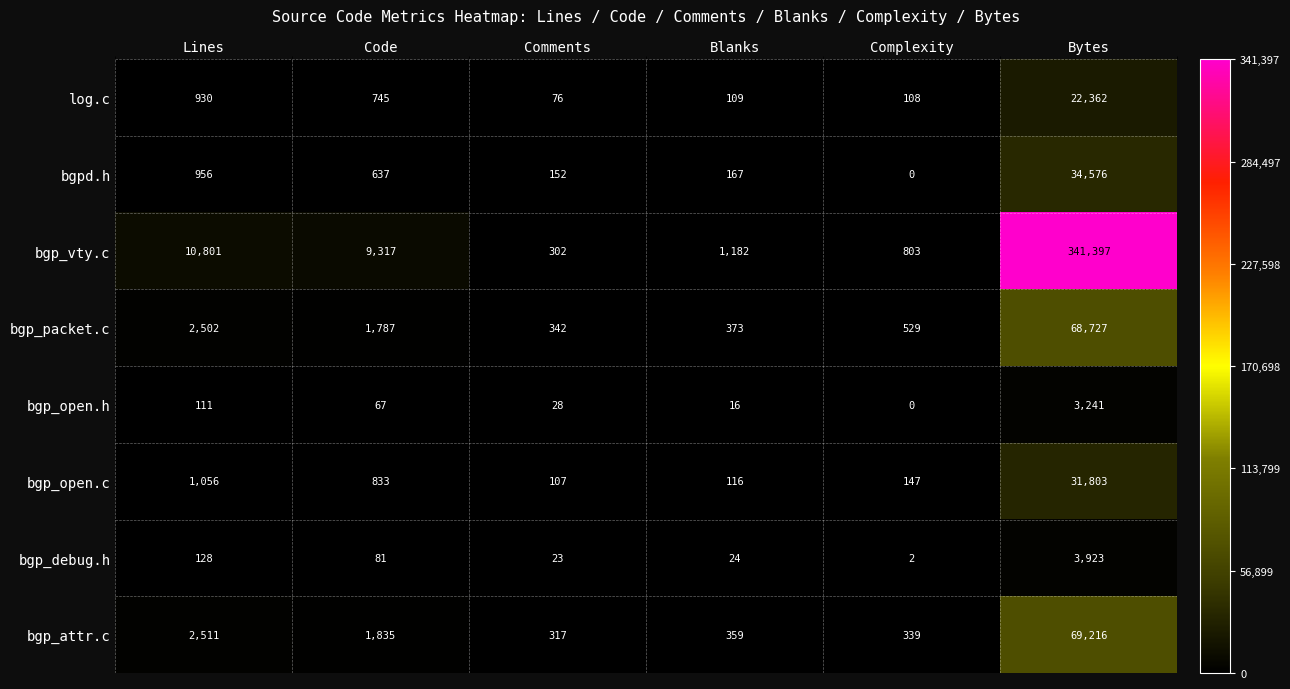

Is it true that bgp_debug.h equals 2 at Complexity?

True